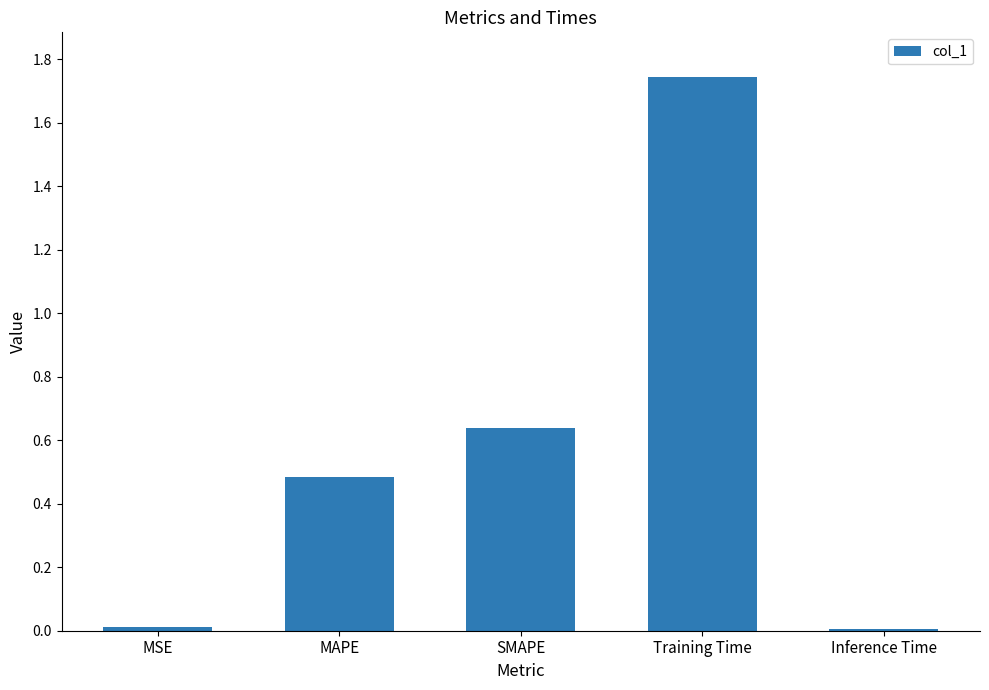

Between SMAPE and Inference Time, which is larger?

SMAPE